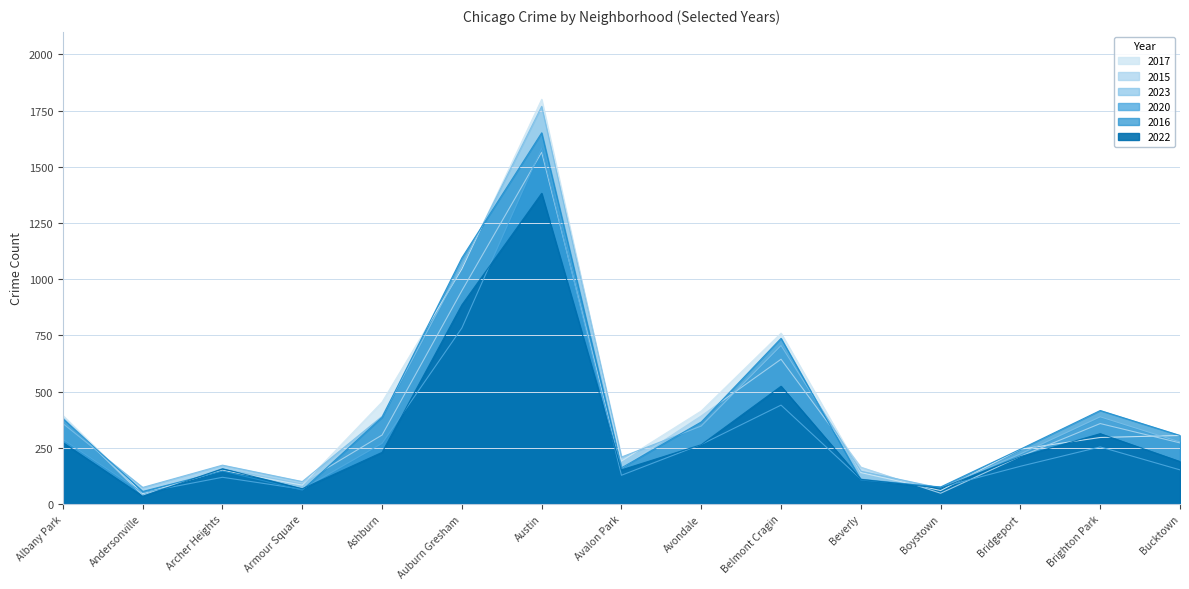

What is the label of the 9th point from the left?

Avondale